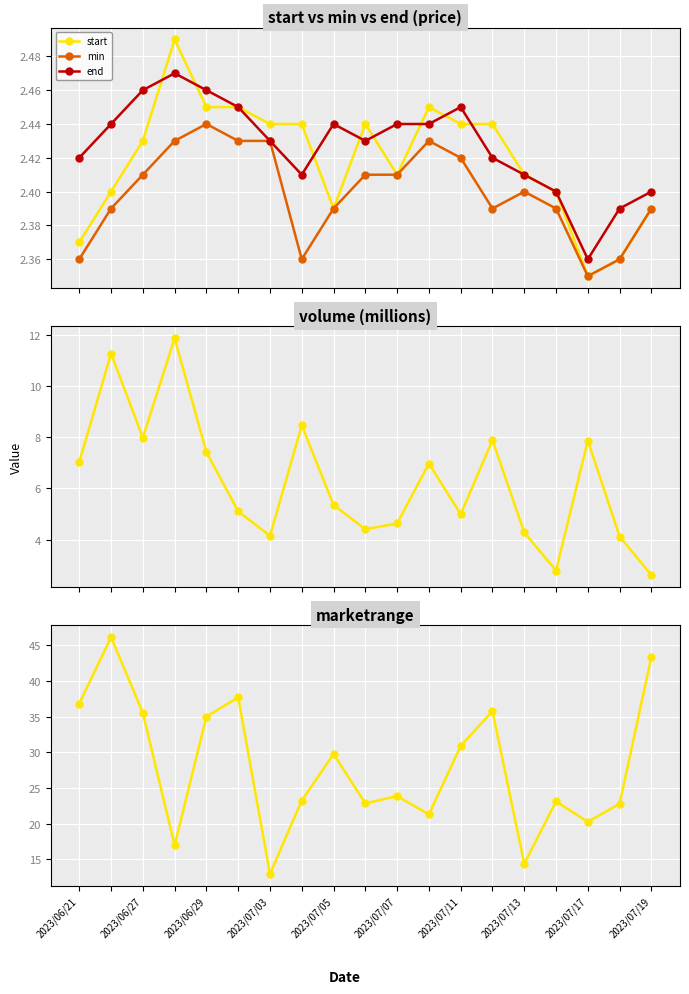

How many end values are between 2 and 3?

19